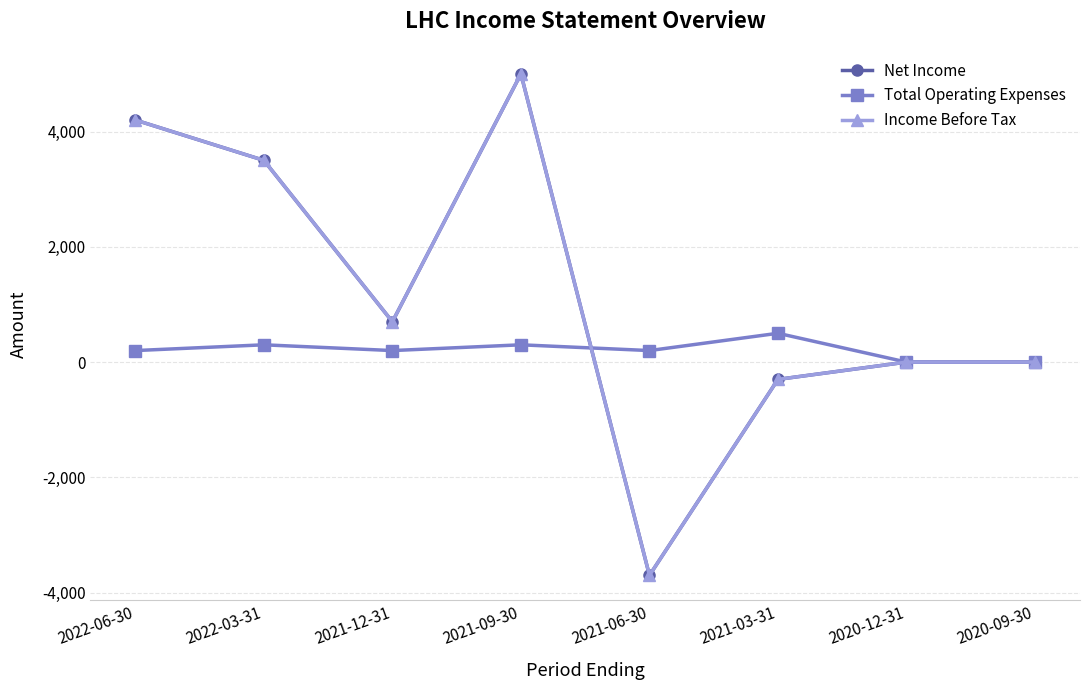

Does the chart have visible grid lines?

Yes